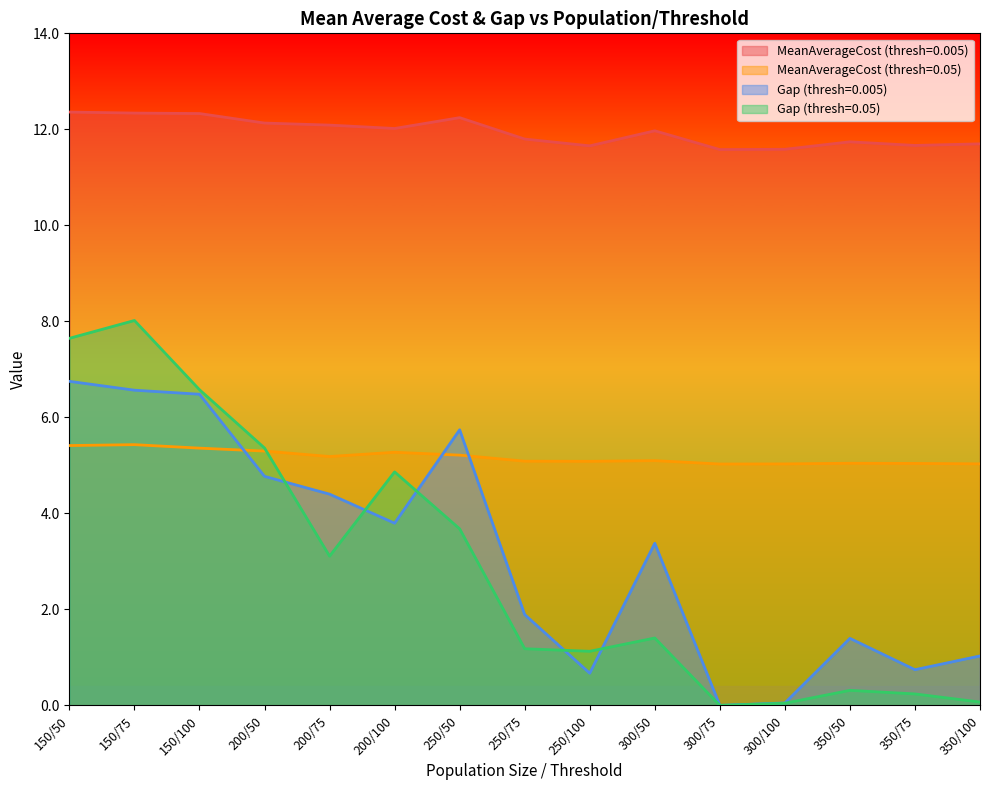

True or false: Gap (thresh=0.005) has a value of 4.8 at 200/50.

True